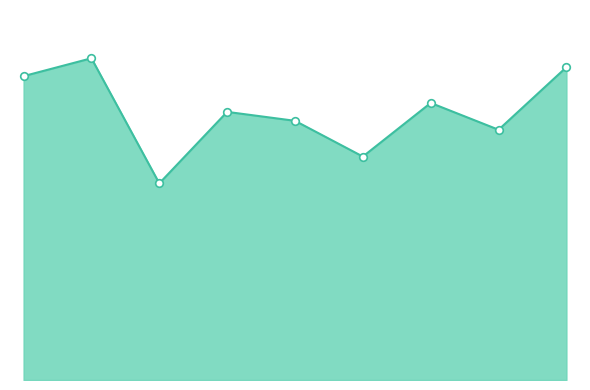

Does the chart have visible grid lines?

No